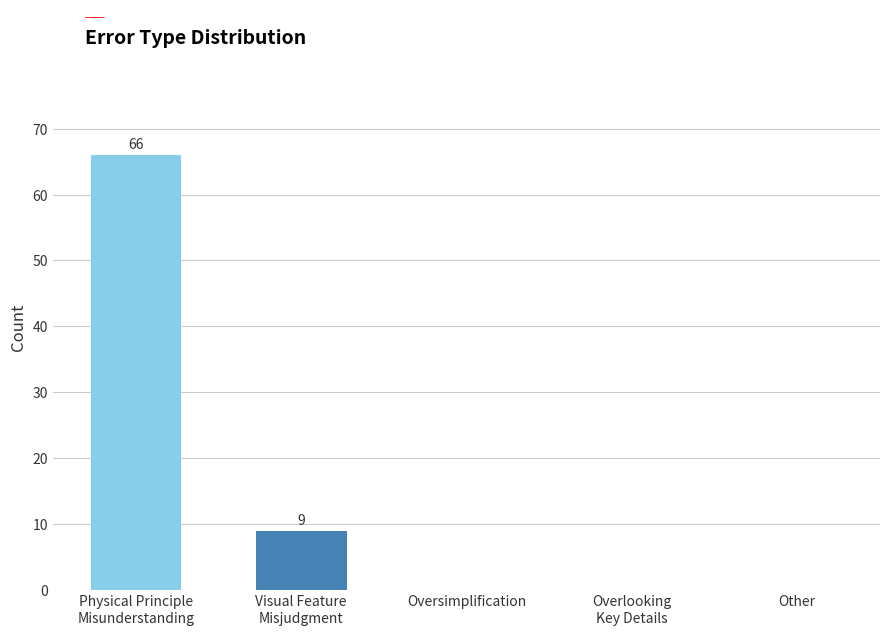

Reading left to right, transcribe all the data shown in this chart.

66	9	0	0	0